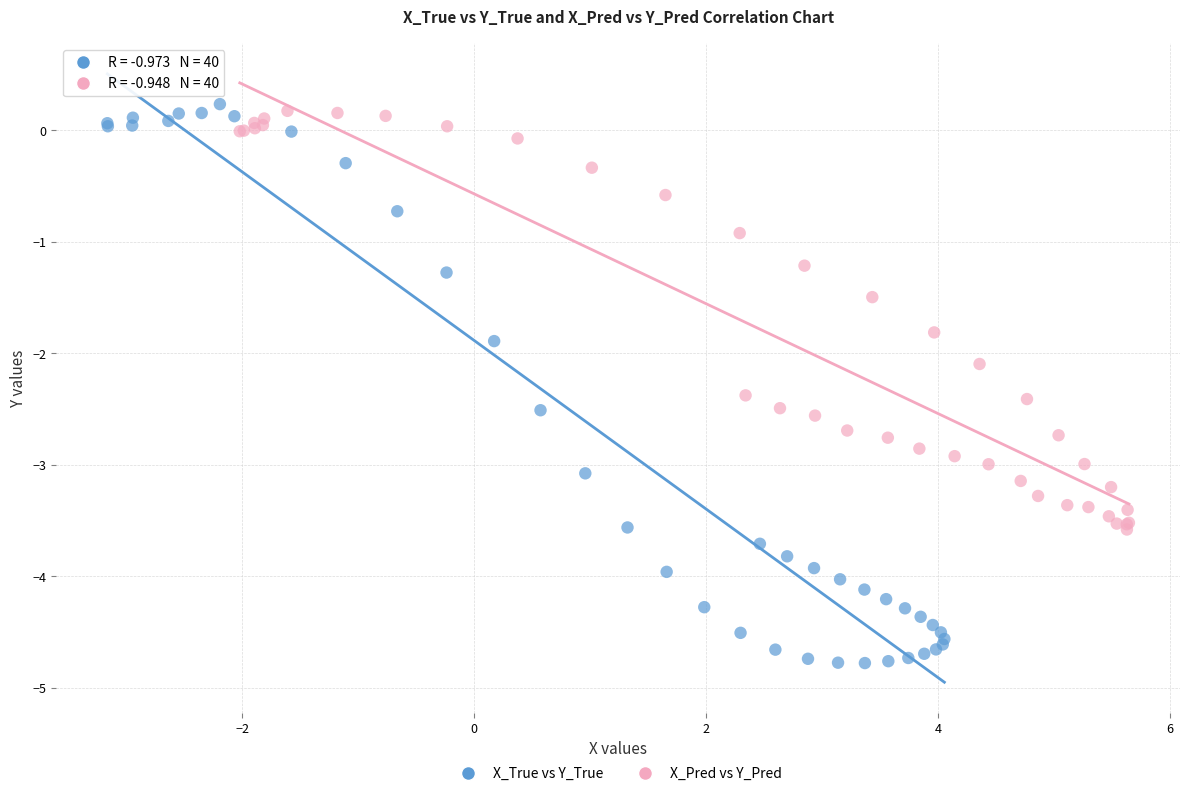

What are all the series names shown in the legend?

X_True vs Y_True, X_Pred vs Y_Pred